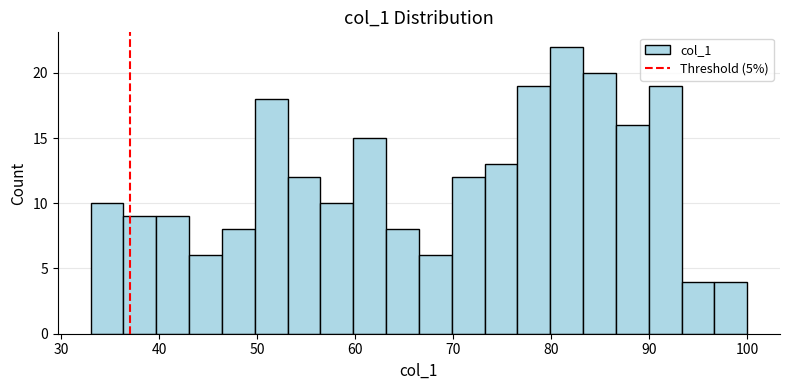

Read against the x-axis, roughly where is the centre of the tallest bar?

82